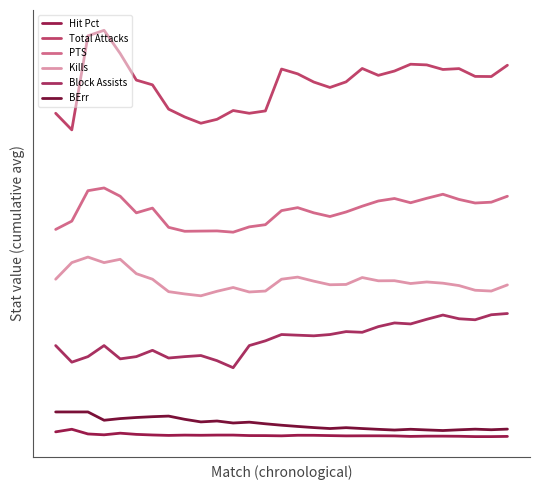

Does the chart display data point markers on the line(s)?

No